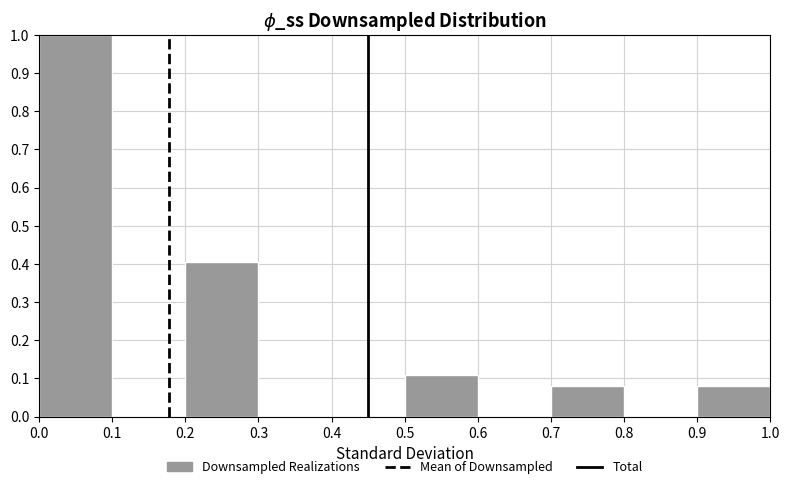

Reading left to right, list every bar in this chart as the range it spans on the x-axis followed by its height. The values are not printed on the chart, so give them approximately, as read against the axis.

0.0 to 0.1: 1.00
0.1 to 0.2: 0
0.2 to 0.3: 0.41
0.3 to 0.4: 0
0.4 to 0.5: 0
0.5 to 0.6: 0.11
0.6 to 0.7: 0
0.7 to 0.8: 0.08
0.8 to 0.9: 0
0.9 to 1.0: 0.08